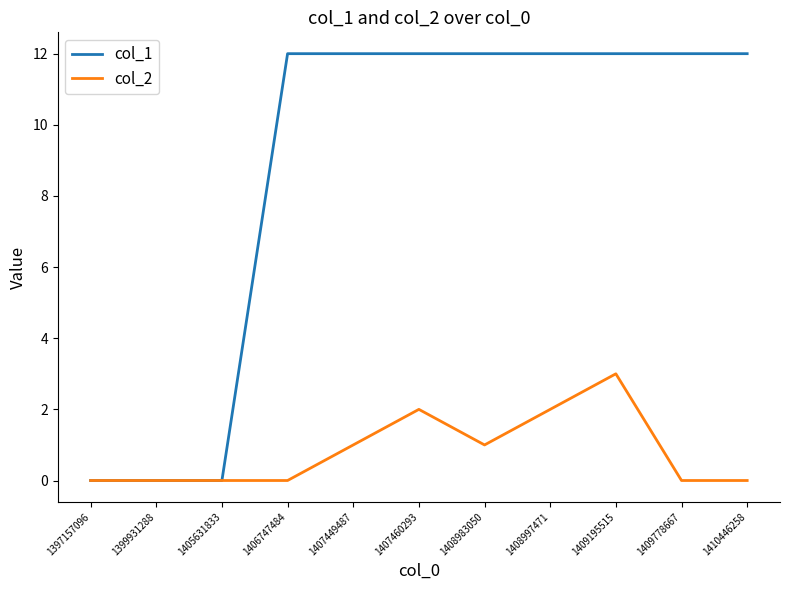

Which series has the largest total across all categories?

col_1